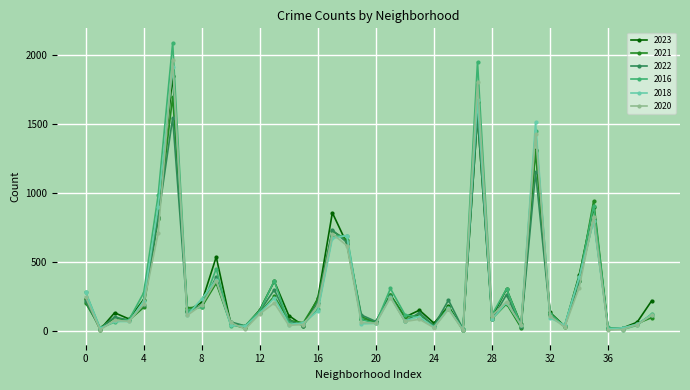

True or false: 2020 has more than 1 points higher than both neighbors.

True